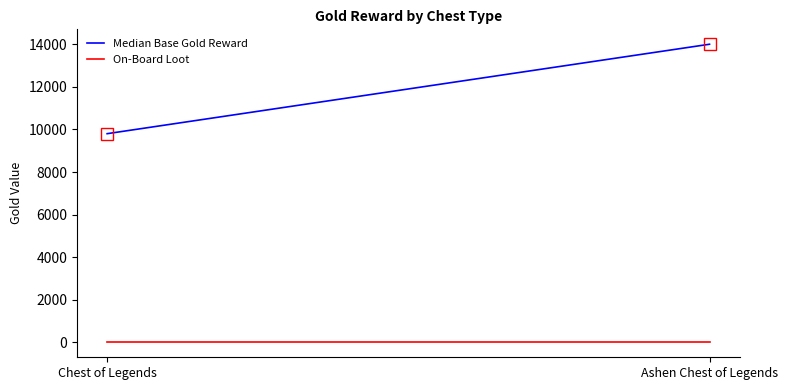

Between Ashen Chest of Legends and Chest of Legends, which is larger?

Ashen Chest of Legends